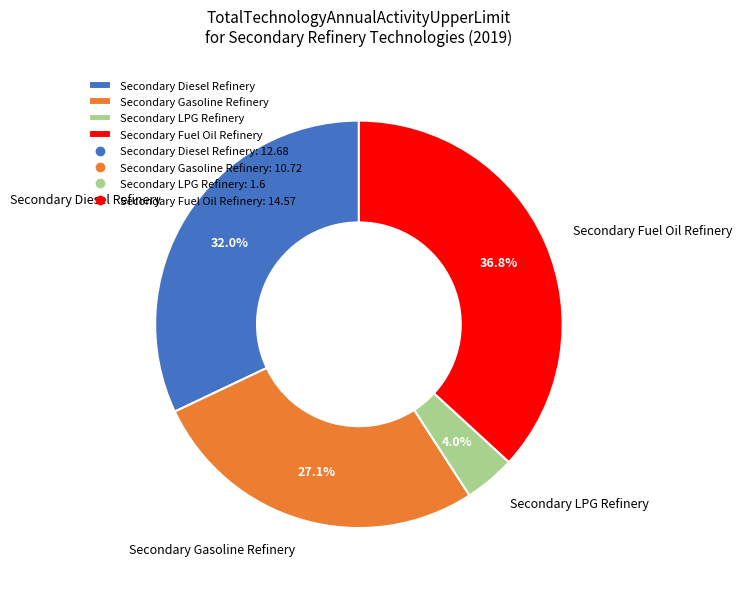

What percentage is the Secondary Fuel Oil Refinery slice, to the nearest percent?

37%